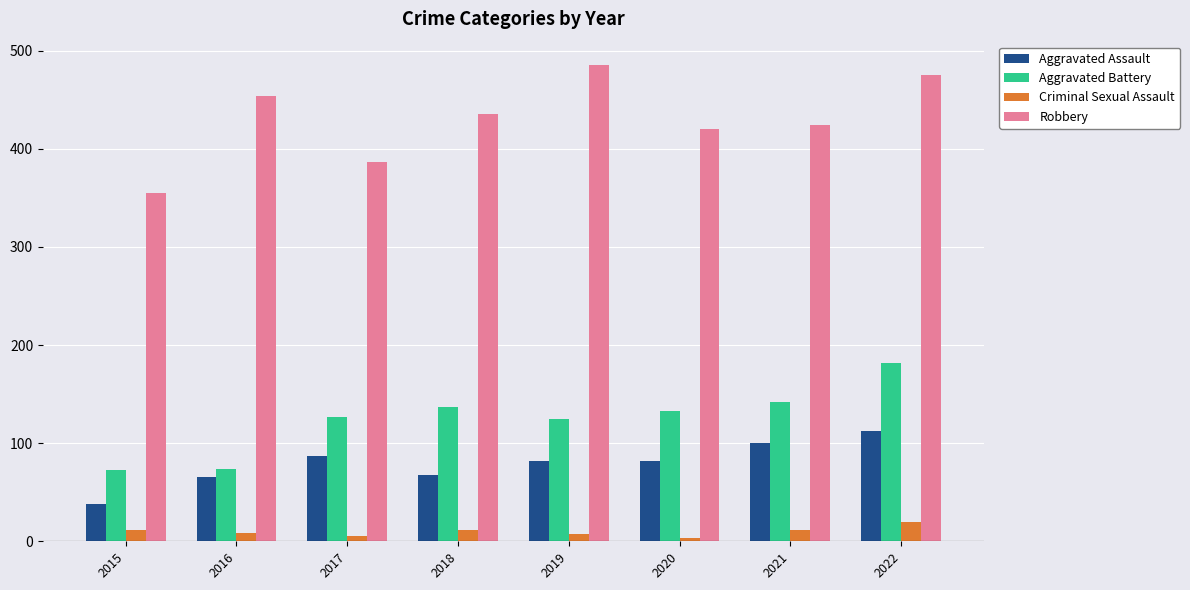

Rank the series by their maximum value, from lowest to highest.

Criminal Sexual Assault, Aggravated Assault, Aggravated Battery, Robbery